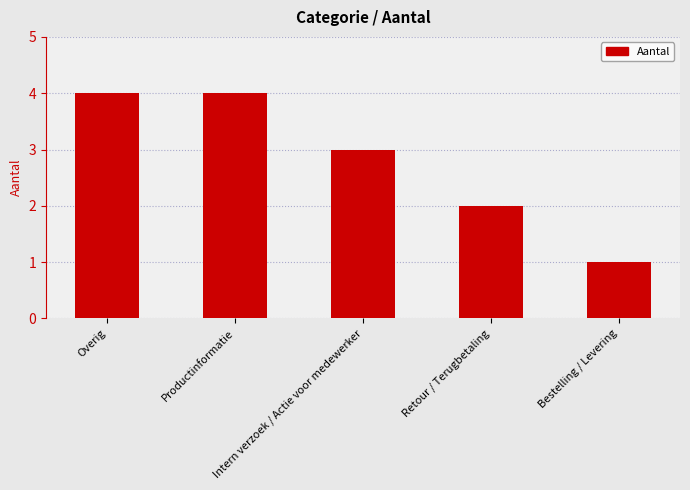

What is the maximum value shown in the chart?

4